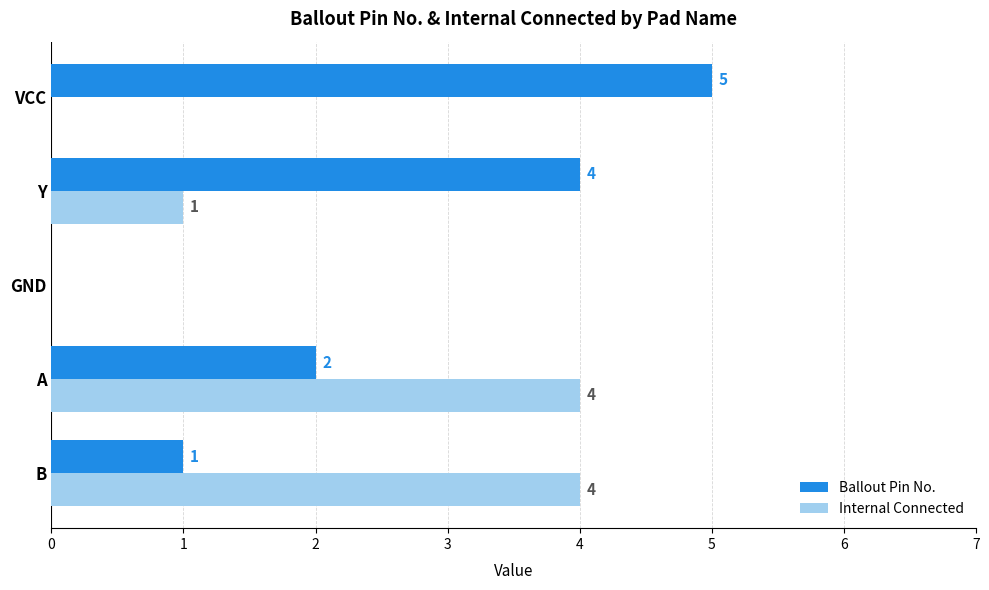

How many positive values does the Internal Connected series have?

3